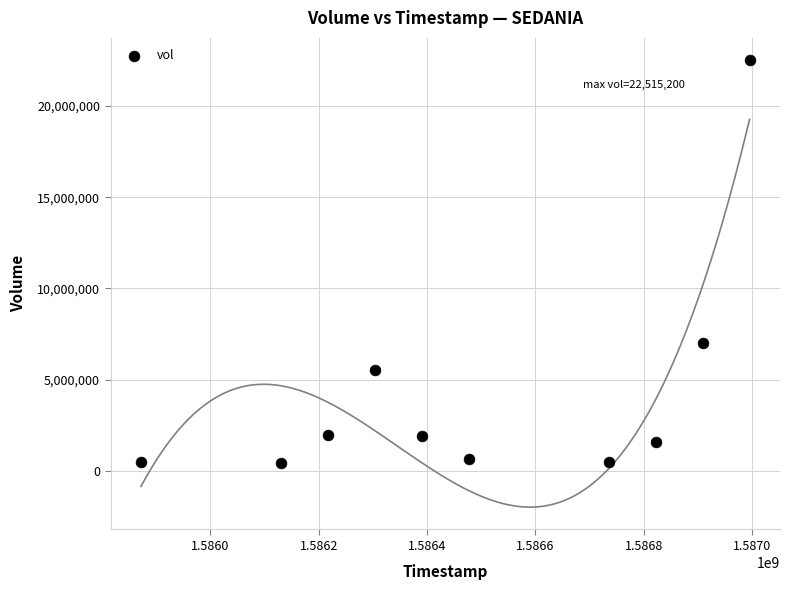

What is the average X value?

1586485440